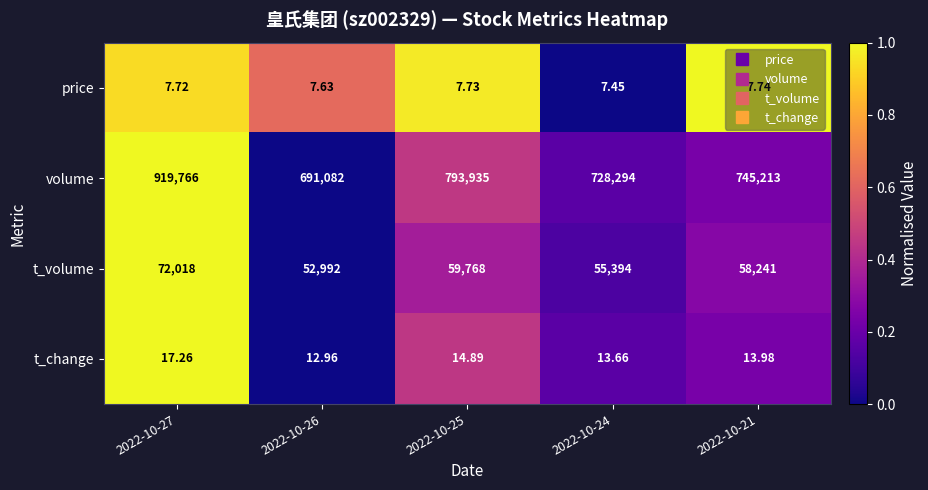

Count the number of data series in this chart.

4